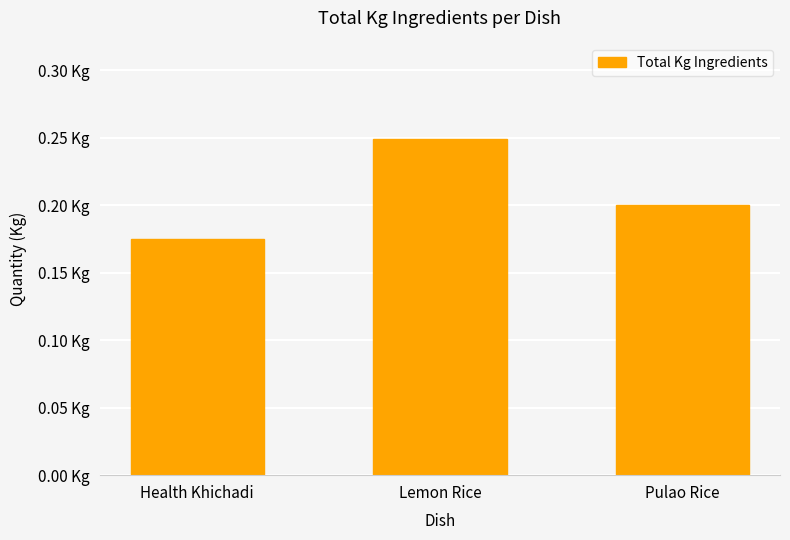

The value at Health Khichadi is 0.2. True or false?

True